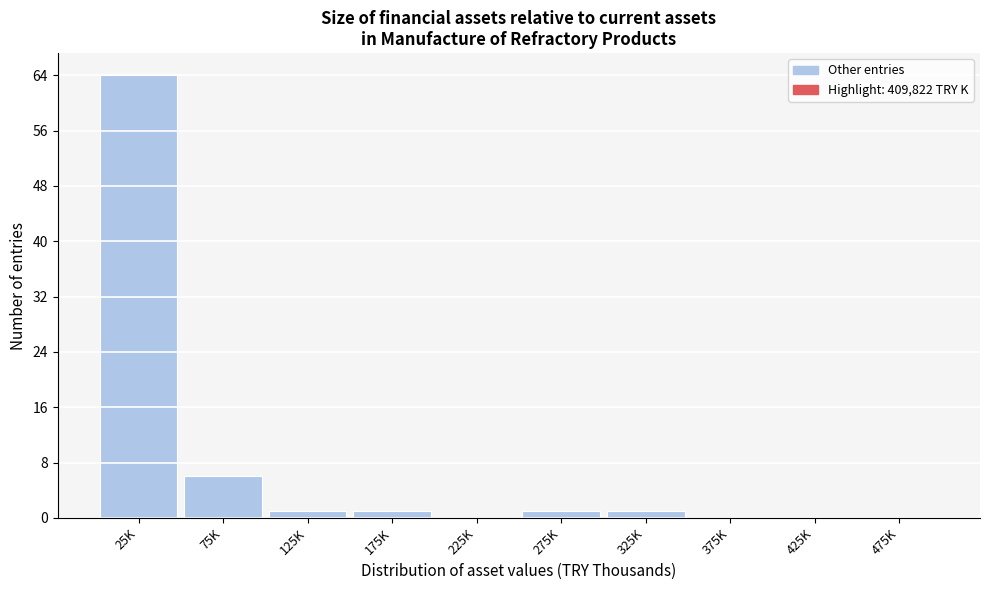

Reading left to right, list all the values displayed in this chart.

25K=64	75K=6	125K=1	175K=1	225K=0	275K=1	325K=1	375K=0	425K=0	475K=0